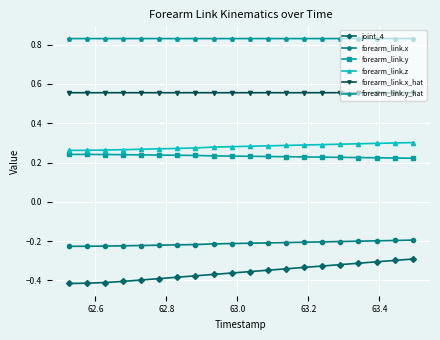

List the series in order of their peak value, highest first.

forearm_link.y_hat, forearm_link.x_hat, forearm_link.z, forearm_link.y, forearm_link.x, joint_4